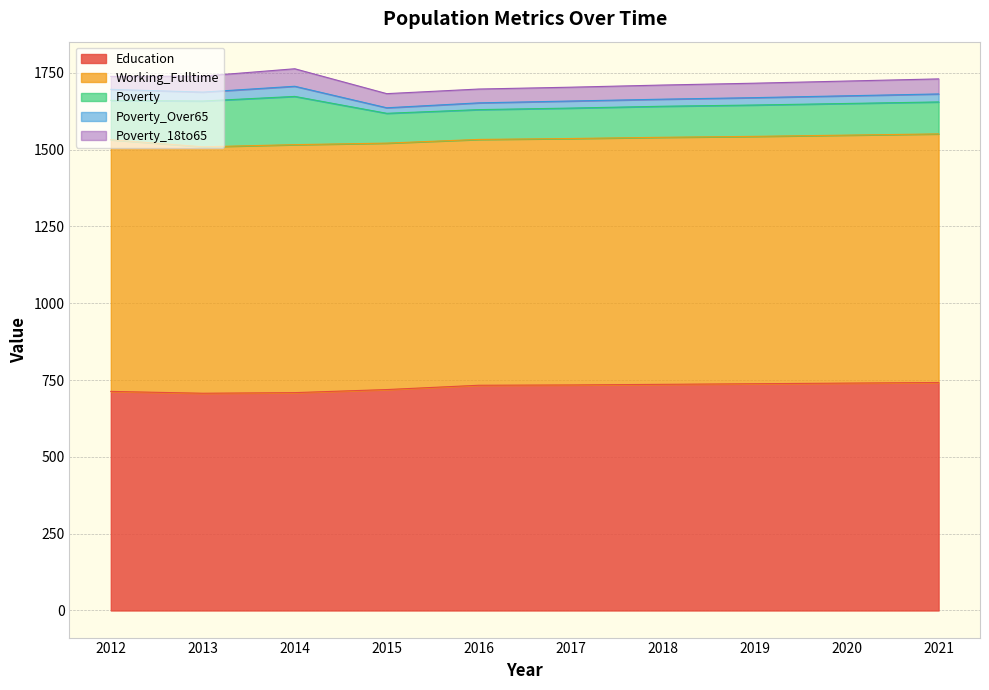

What is the value of the Poverty point at the 8th from the left?

102